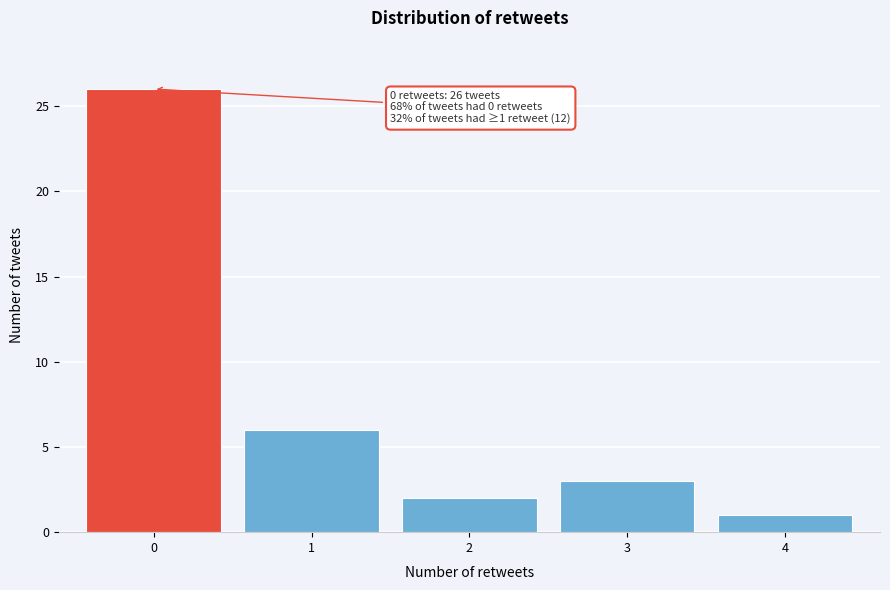

Which range on the x-axis has the tallest bar?

-0.5 to 0.5